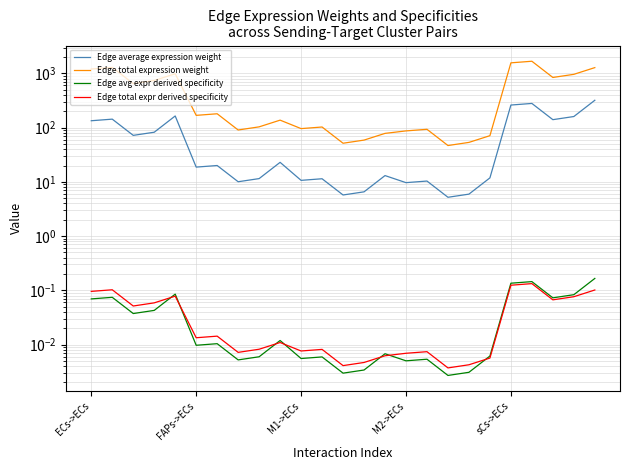

Between 7 and 23, which series saw the biggest shift?

Edge total expression weight